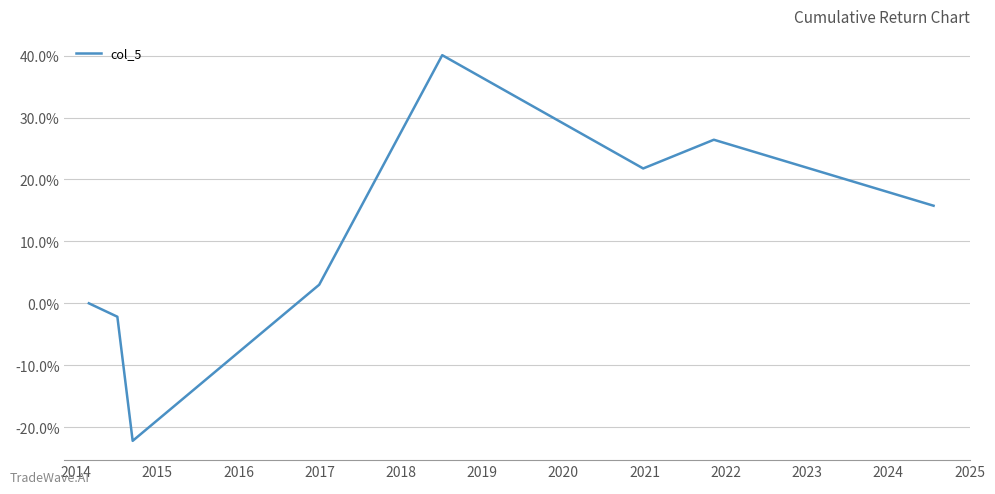

True or false: the data has more than 1 interior local peaks.

True